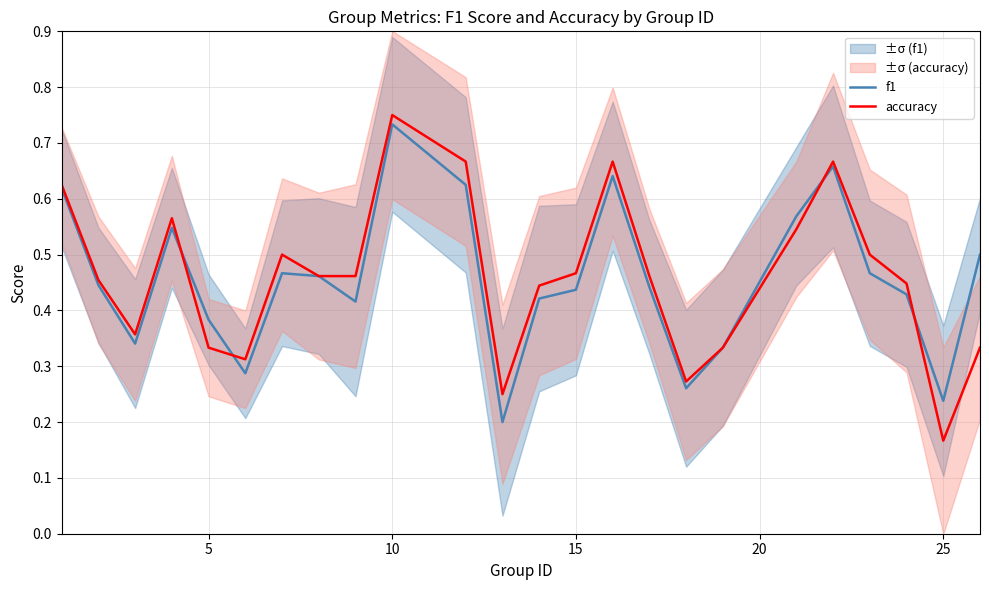

True or false: f1 has more than 1 points higher than both neighbors.

True